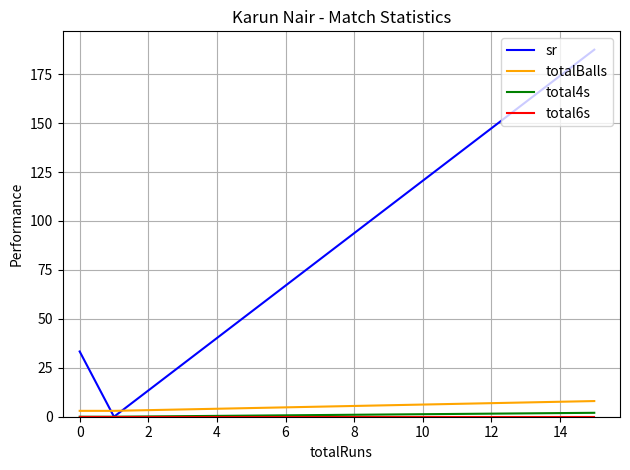

What is the greatest value displayed?

187.5